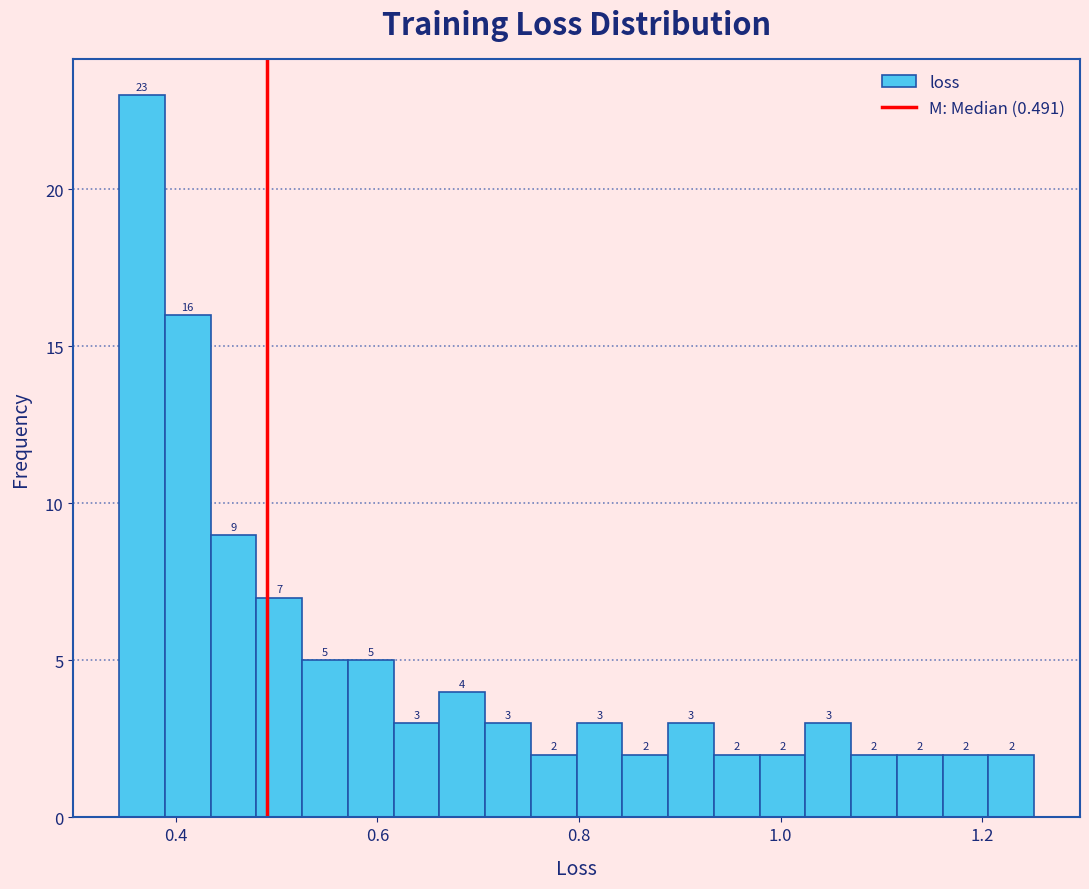

Read against the x-axis, roughly where is the centre of the tallest bar?

0.36